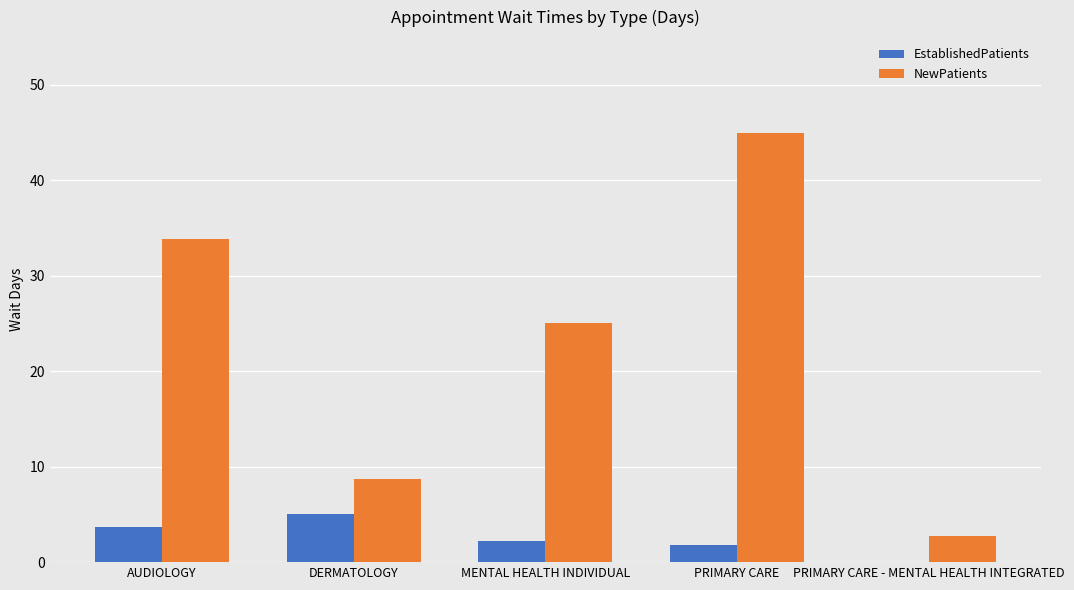

Count the number of data series in this chart.

2